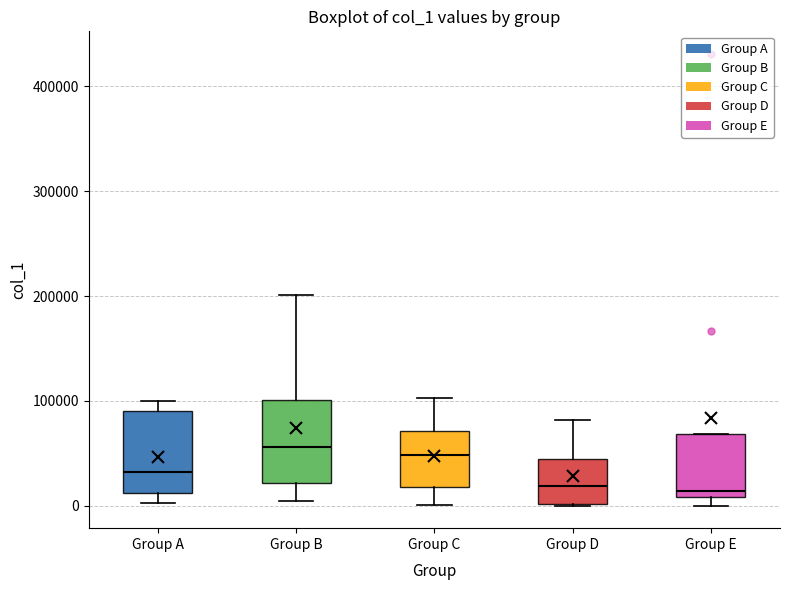

Where does the median line of the box for Group C sit on the y-axis? The values are not printed on the chart, so give them approximately, as read against the axis.

50000